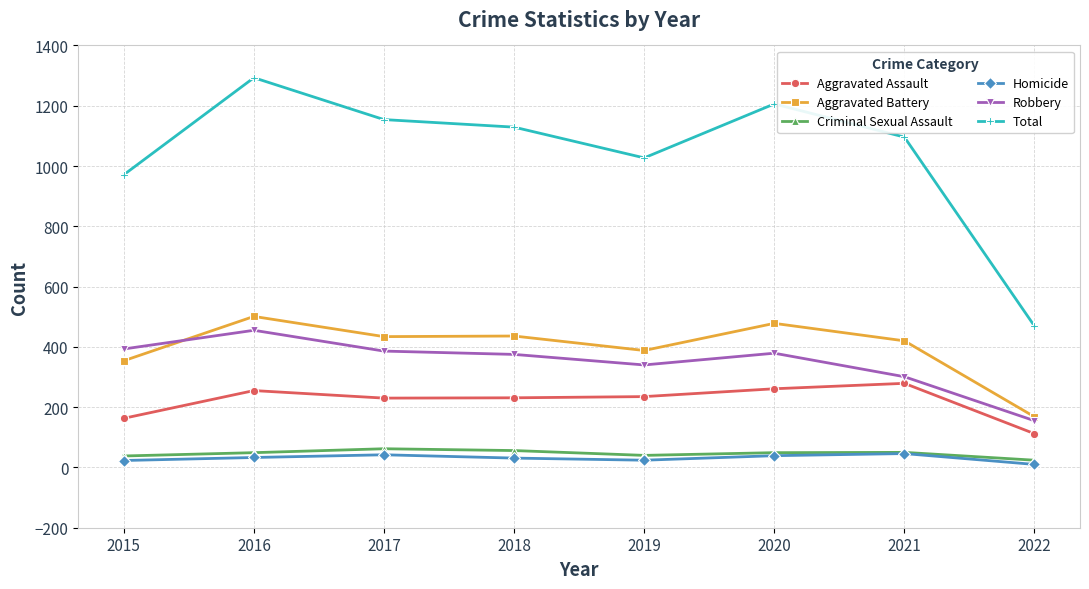

What is the value of the Total point at the 8th from the left?

469